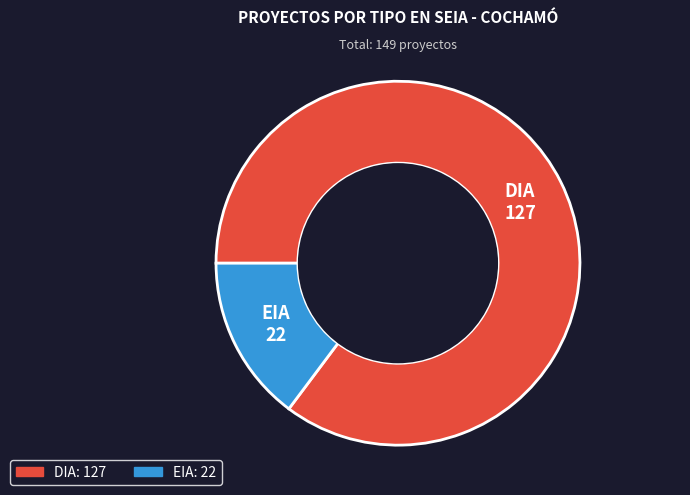

Which slice is the smallest?

EIA